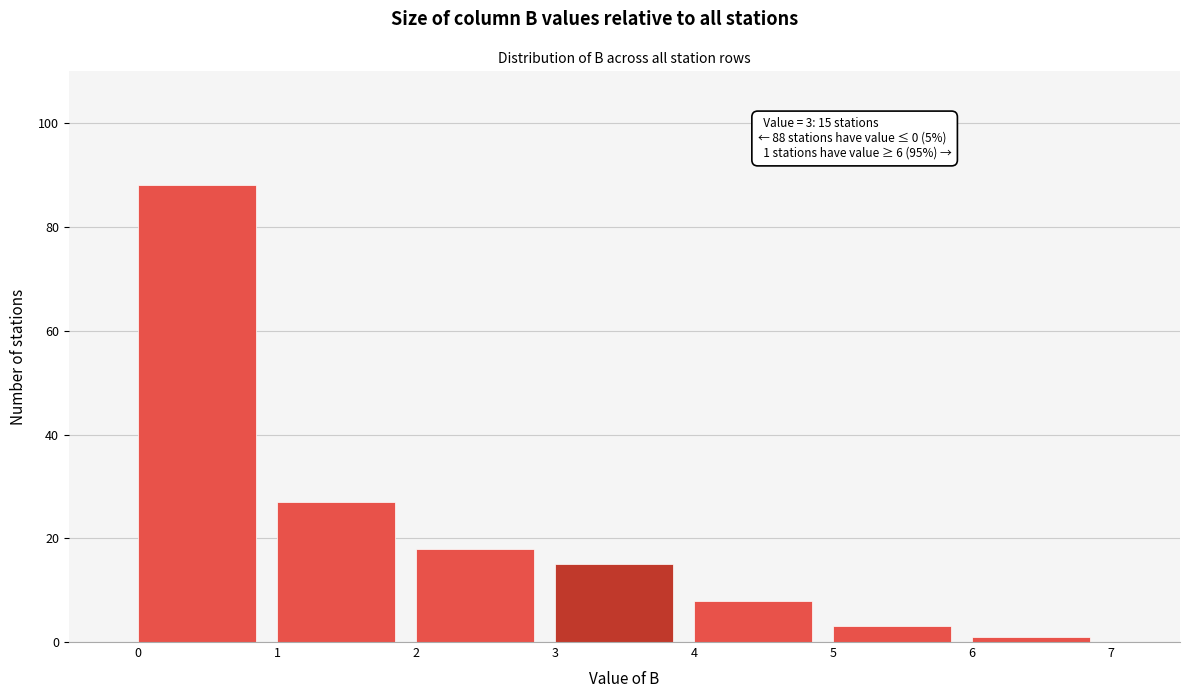

Which range on the x-axis has the tallest bar?

0 to 1